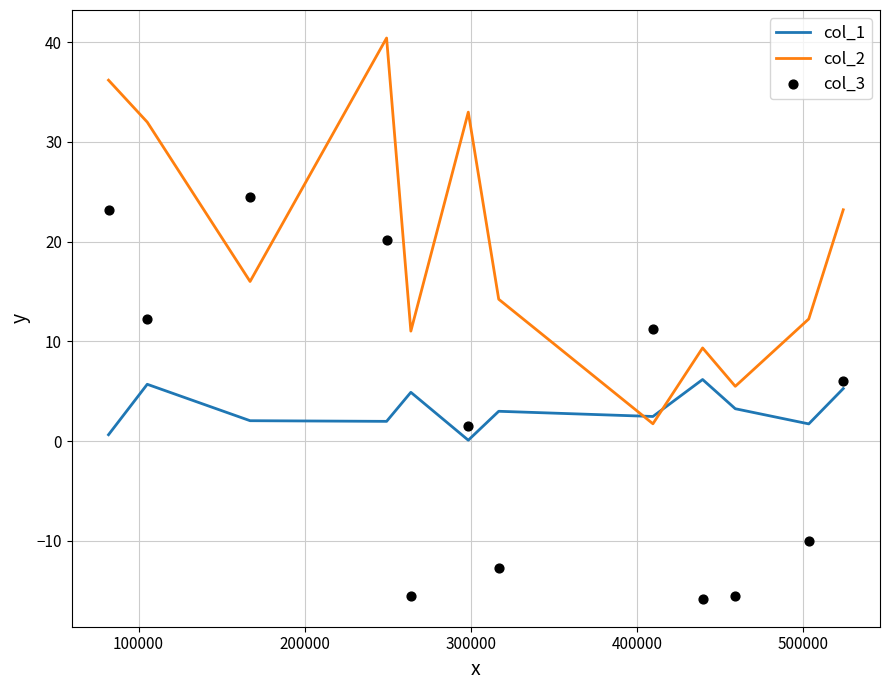

Which series contains the highest Y value?

col_2